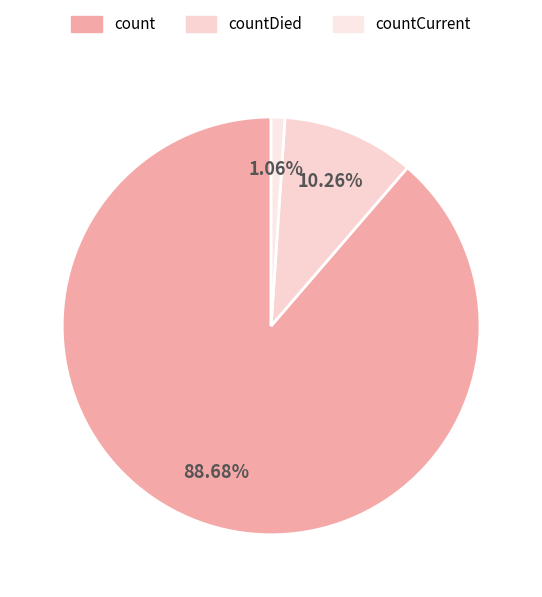

To the nearest percent, what is the difference between the largest and smallest slice percentages?

88%